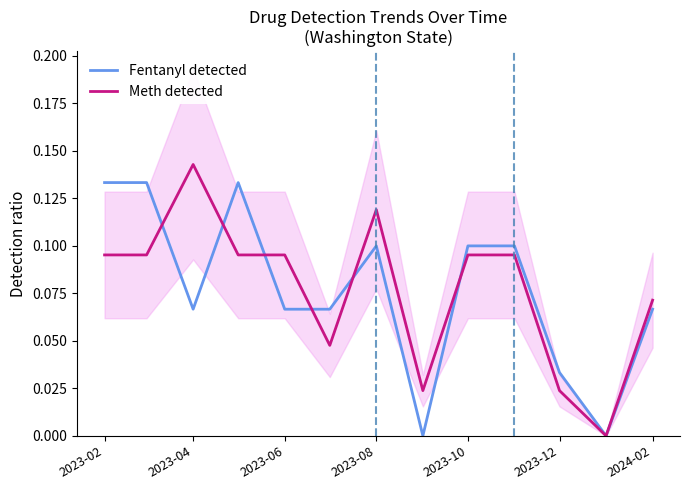

Is the value of Meth detected at 2023-06 greater than the value of Fentanyl detected at 2023-04?

Yes